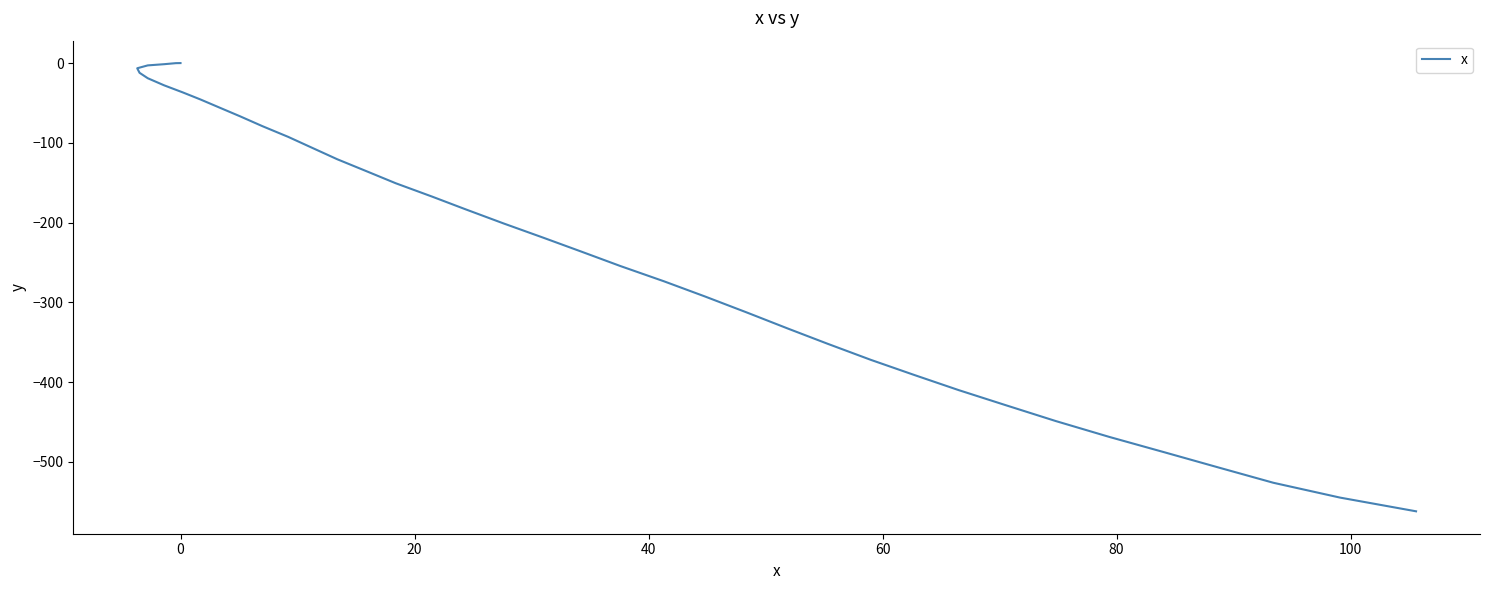

Reading left to right, what are all the values shown in this chart?

0.0	-0.1	-1.4	-2.9	-6.5	-12.2	-19.0	-27.9	-36.8	-45.6	-55.6	-66.8	-79.1	-92.5	-105.9	-120.6	-135.0	-150.7	-167.4	-183.0	-201.0	-218.9	-236.6	-254.5	-273.5	-292.5	-312.7	-332.8	-351.9	-372.1	-391.0	-410.0	-428.8	-448.8	-468.8	-487.6	-507.4	-526.2	-544.8	-562.0